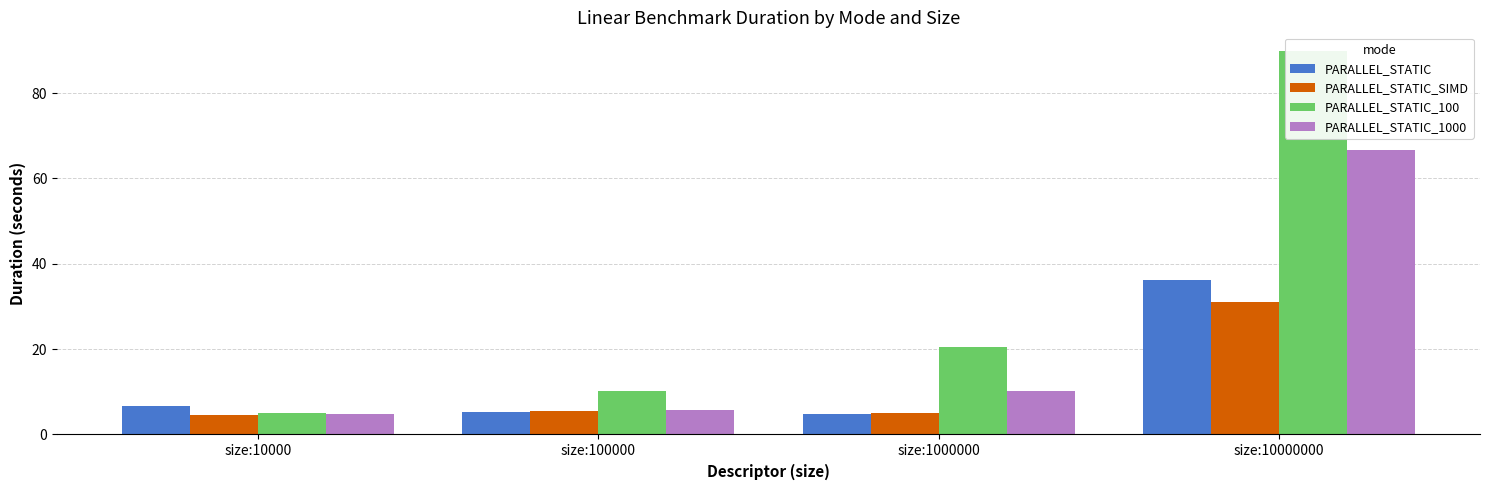

What is the approximate value of PARALLEL_STATIC_SIMD at size:100000?

5.6